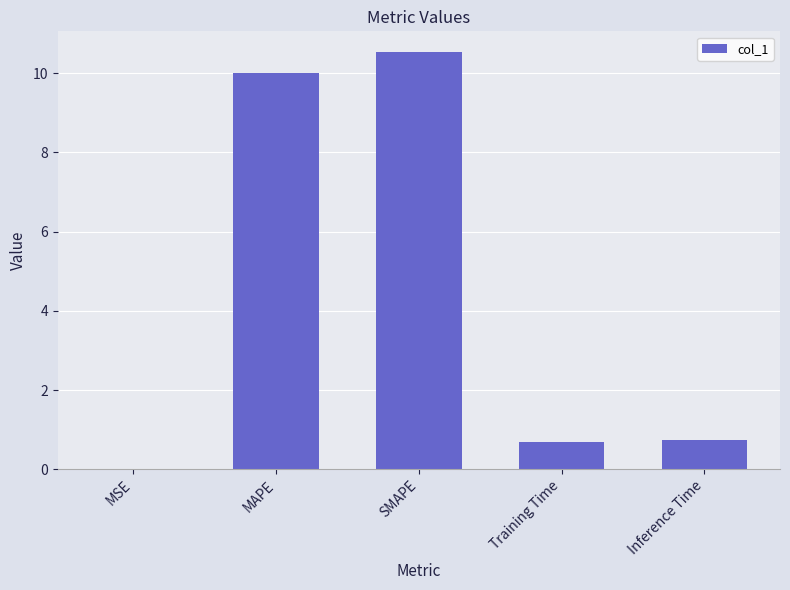

What is the sum of the values at Inference Time and Training Time?

1.4